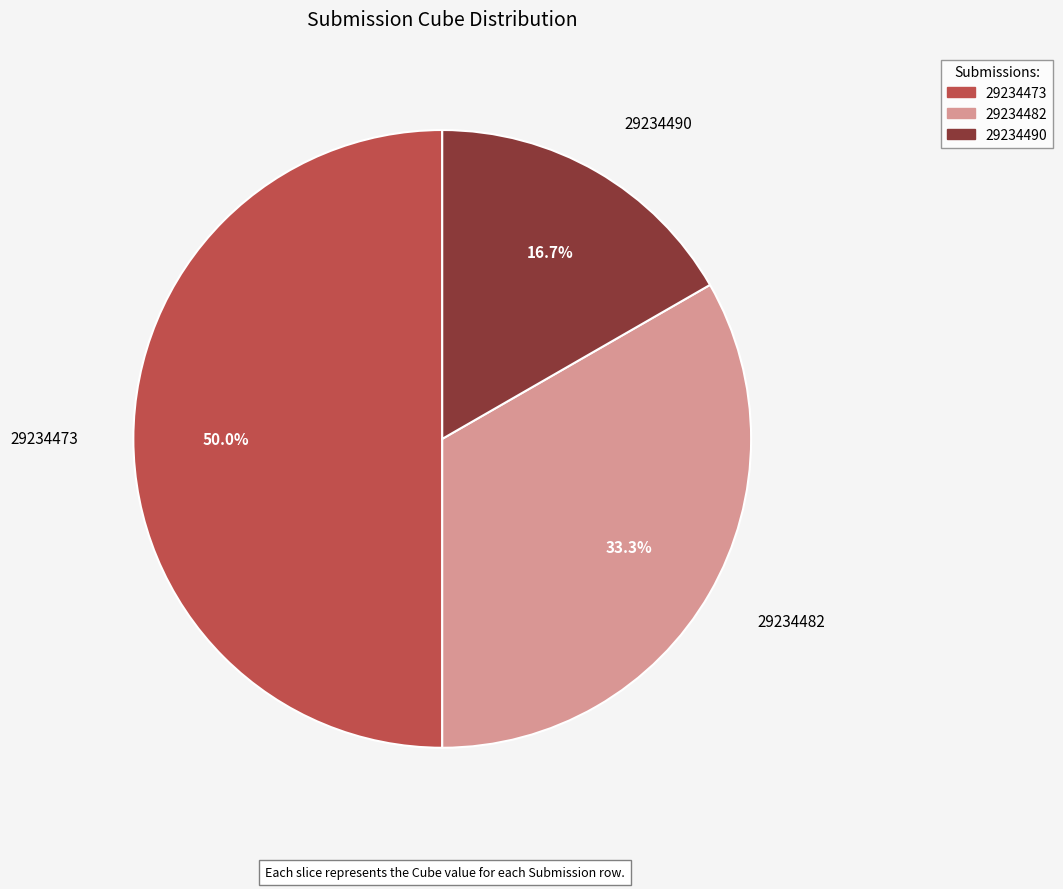

To the nearest percent, what is the combined percentage of 29234490 and 29234482?

50%